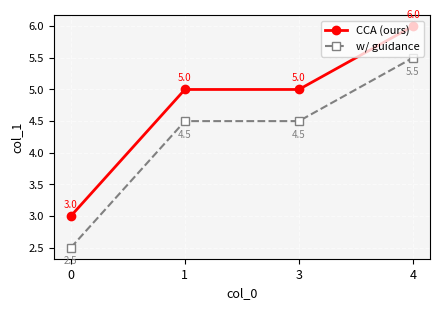

How many values in the CCA (ours) series are below 5?

1